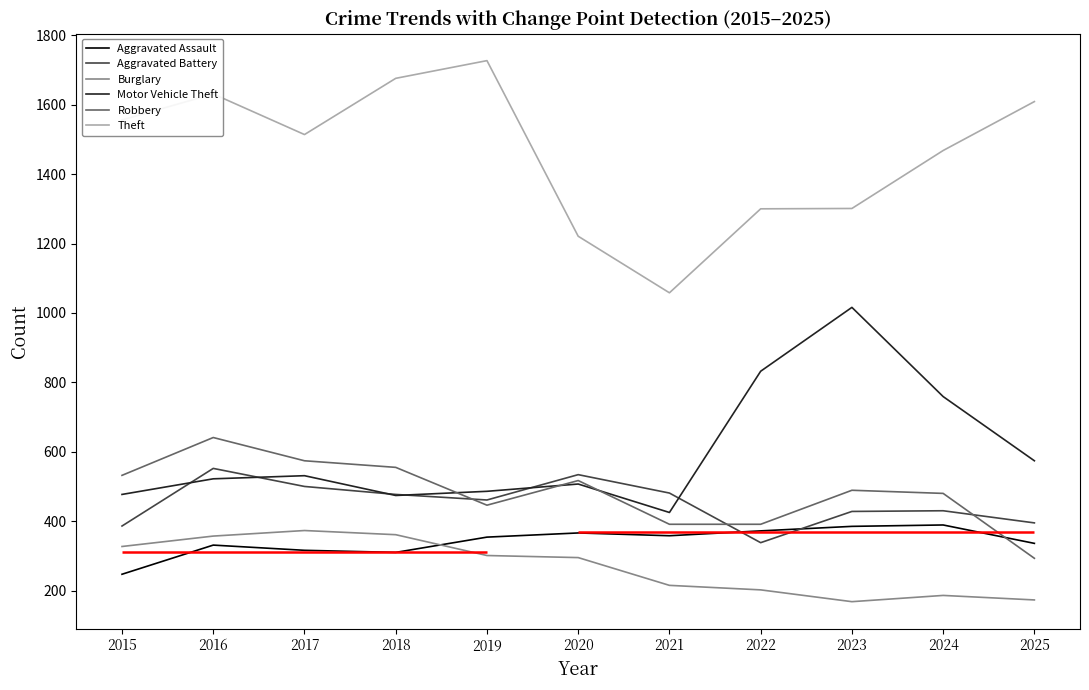

Reading right to left, extract all data points from this chart.

Aggravated Assault: 336	389	385	372	358	366	354	310	316	331	247
Aggravated Battery: 395	430	428	338	481	534	461	477	500	552	386
Burglary: 173	186	168	202	215	295	301	361	373	357	327
Motor Vehicle Theft: 574	759	1016	832	425	507	486	474	531	522	477
Robbery: 293	480	489	391	391	517	446	555	574	641	532
Theft: 1609	1468	1301	1300	1058	1221	1727	1676	1514	1631	1556